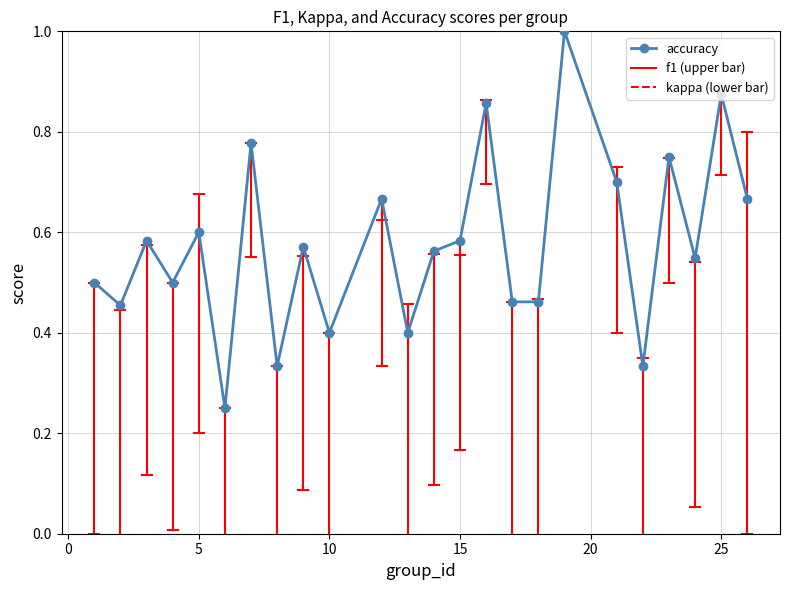

How many categories are shown in the chart?

24